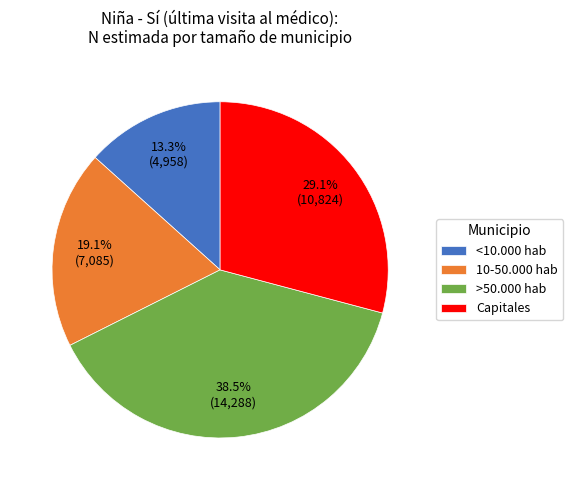

Is there a majority slice in this chart?

No